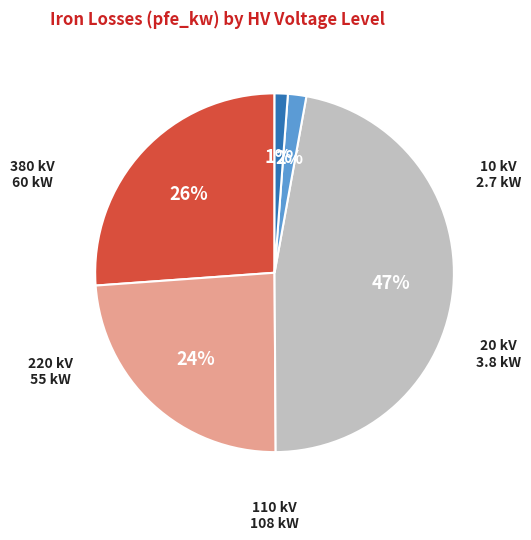

Is there any slice that represents more than half of the pie?

No